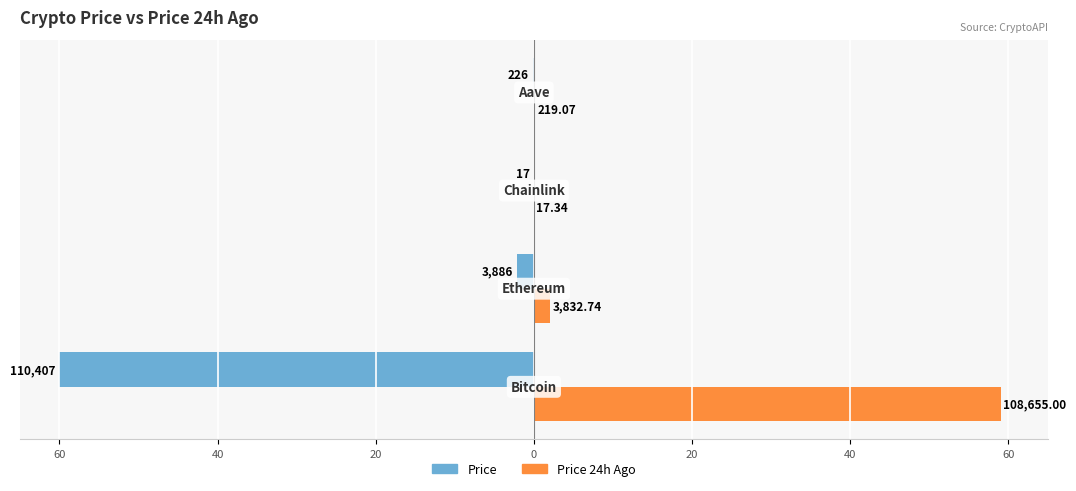

The price series shows -0.0 at 20. True or false?

False